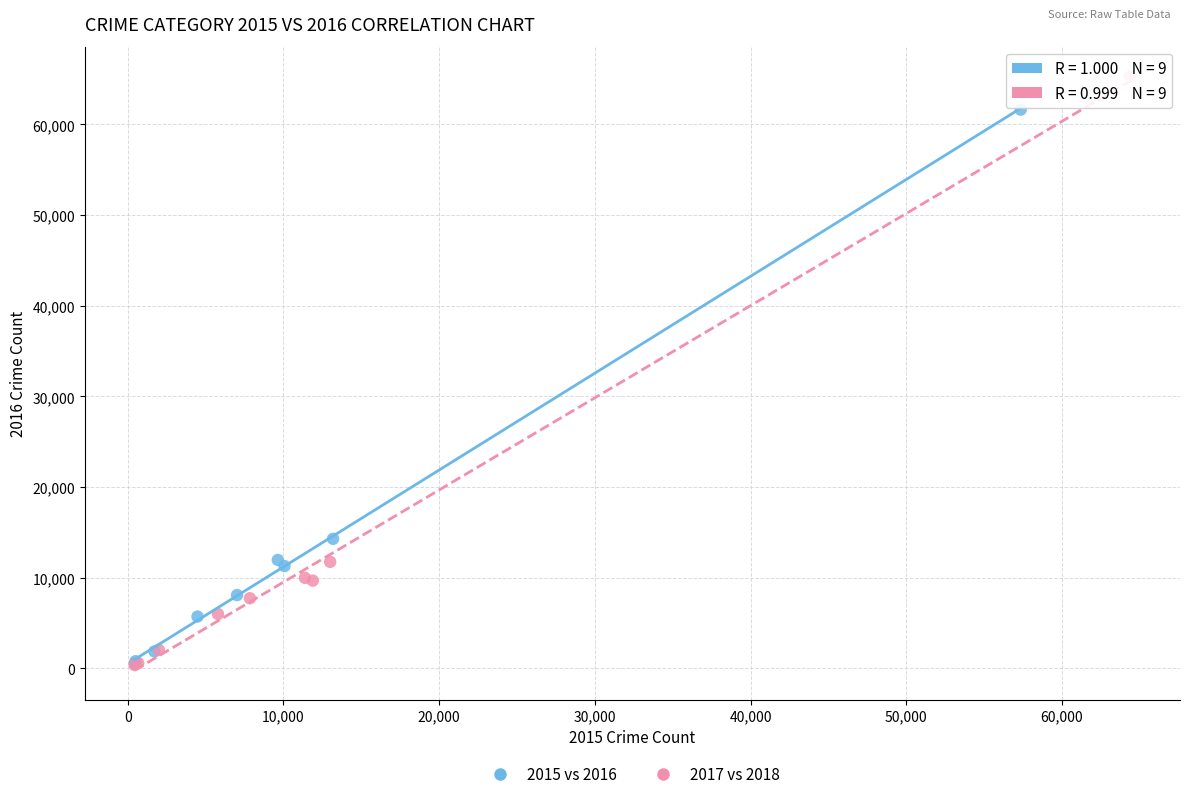

Which series has the widest spread of Y values?

2017 vs 2018